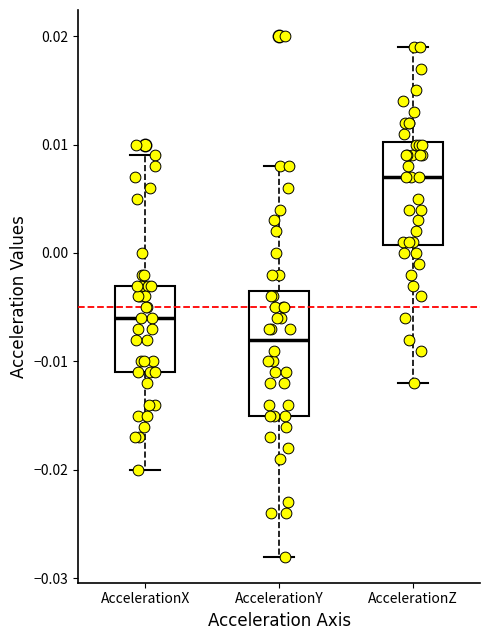

Comparing the boxes themselves (not the whiskers), which one is the tallest?

AccelerationY